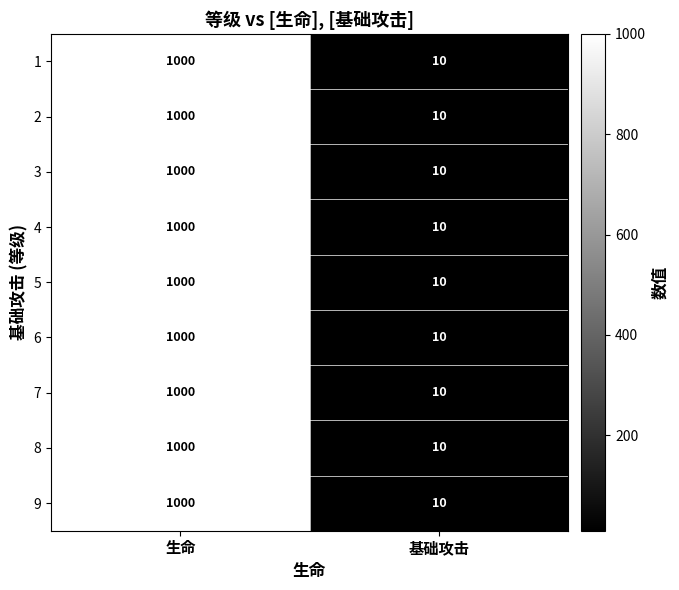

The value of 5 at 基础攻击 is 10. True or false?

True